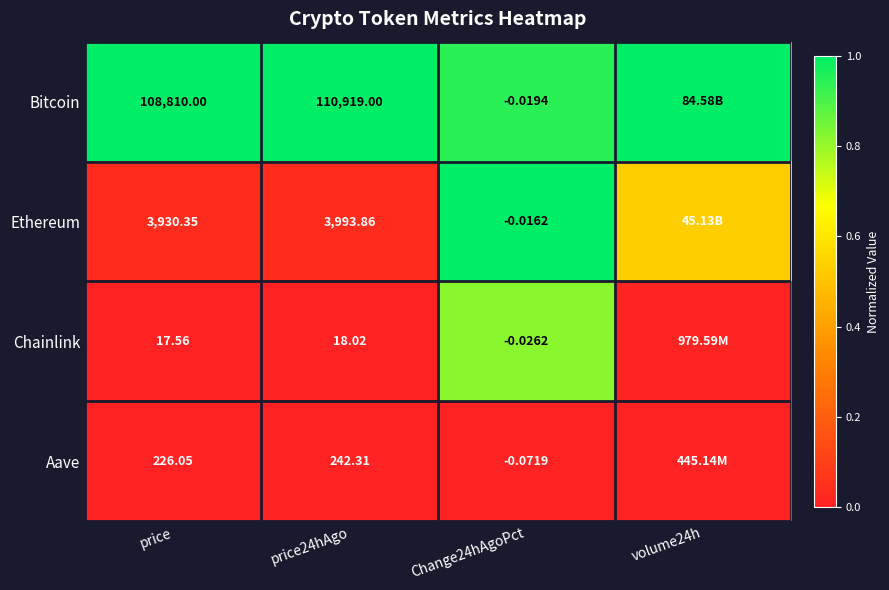

At price24hAgo, list the series in order from largest to smallest.

Bitcoin, Ethereum, Aave, Chainlink